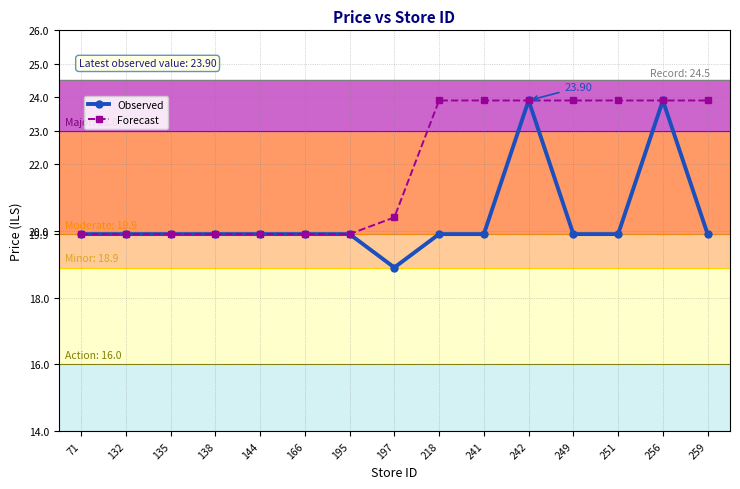

Which series has the largest range (max minus min)?

Observed